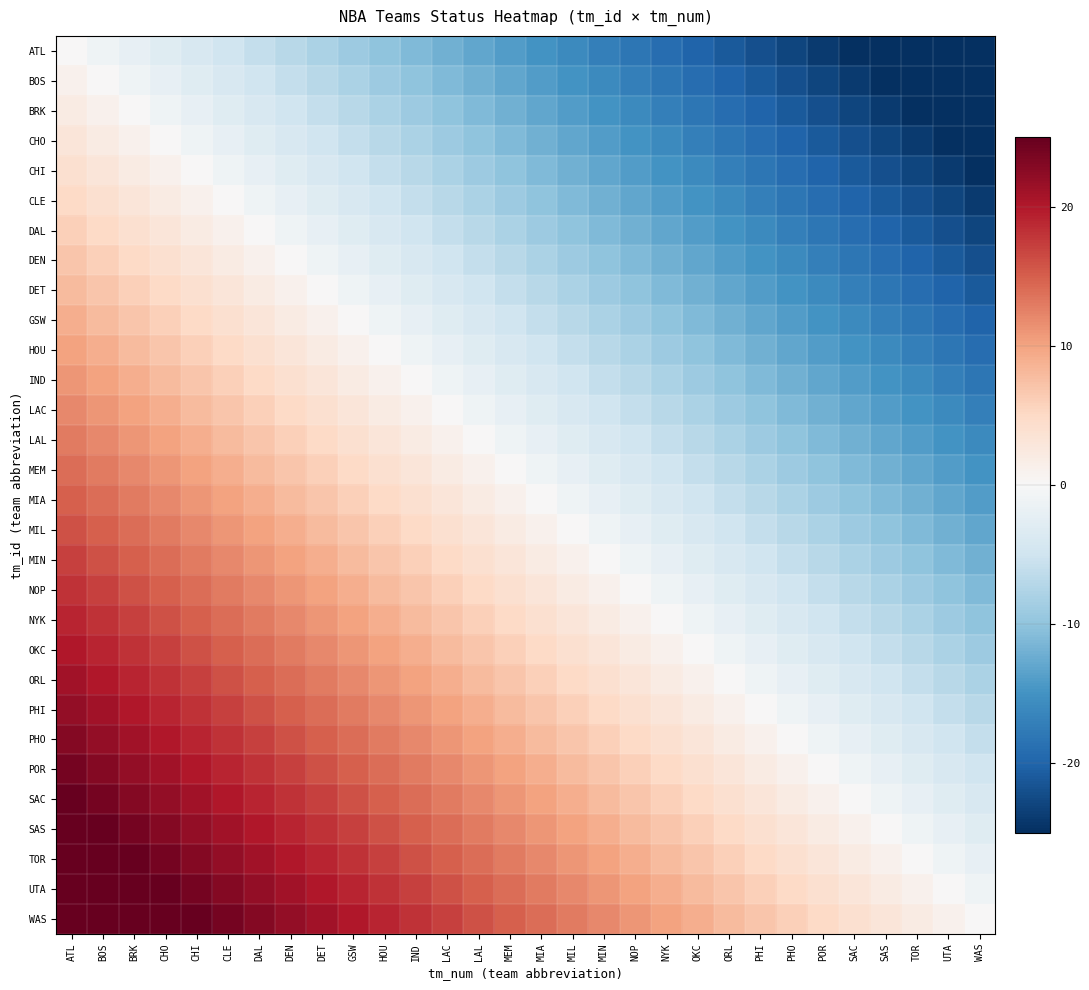

What is the difference between the highest and lowest values at POR?

29